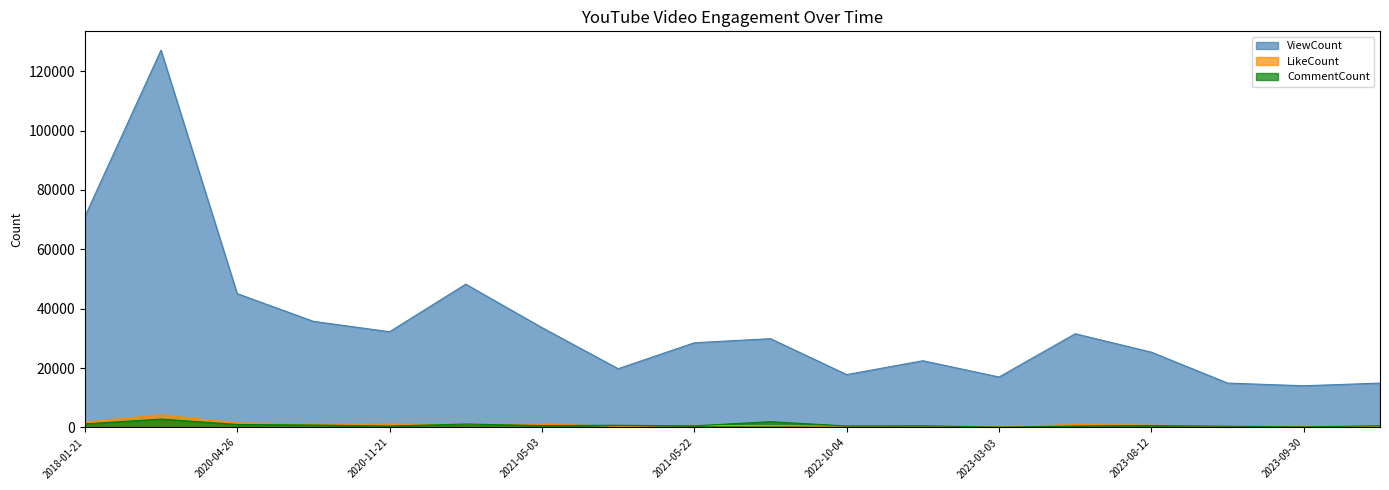

Which category has the highest value in the LikeCount series?

2018-01-22